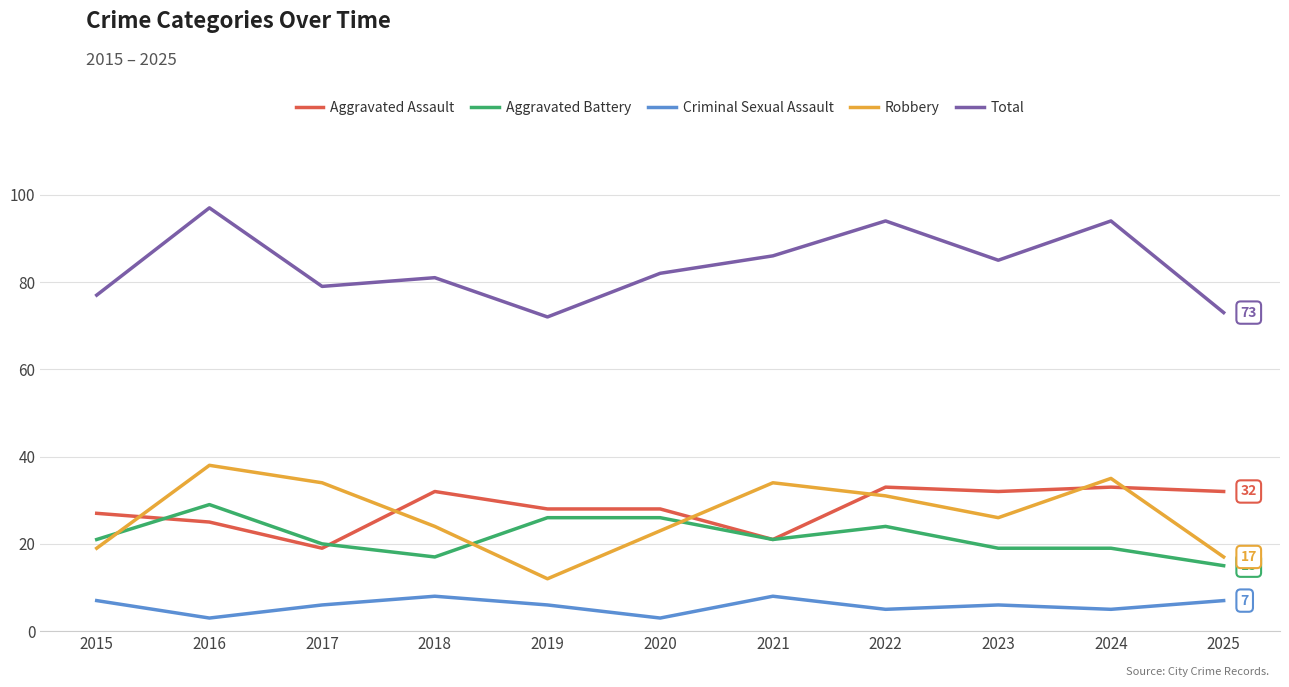

What is the total value across all series at 2021?

170